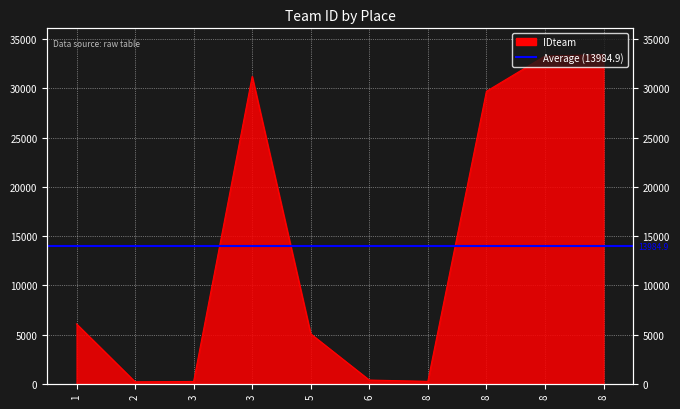

What is the smallest value displayed?

201